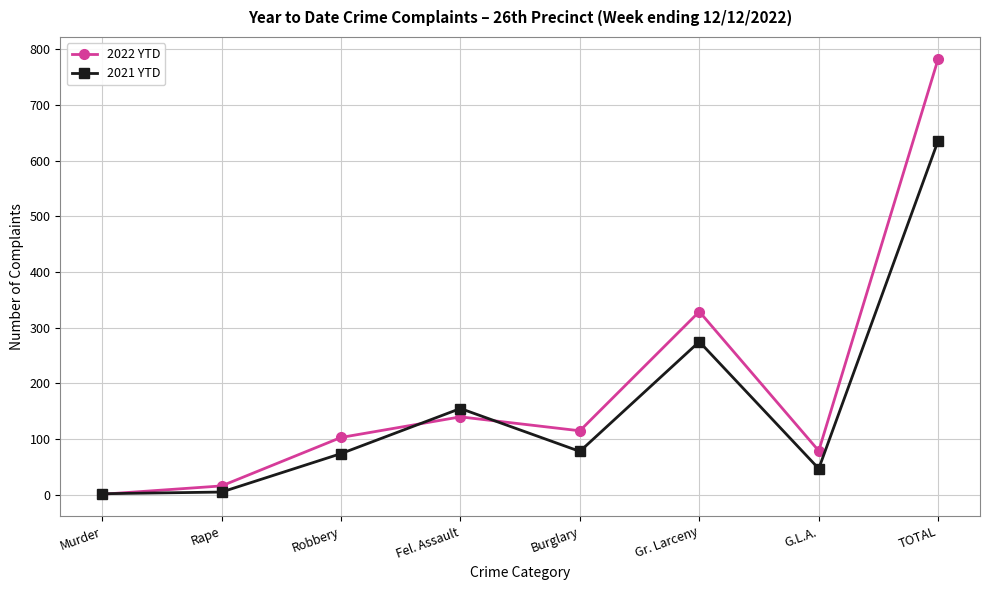

Where is 2021 YTD nearest to the value 319?

Gr. Larceny